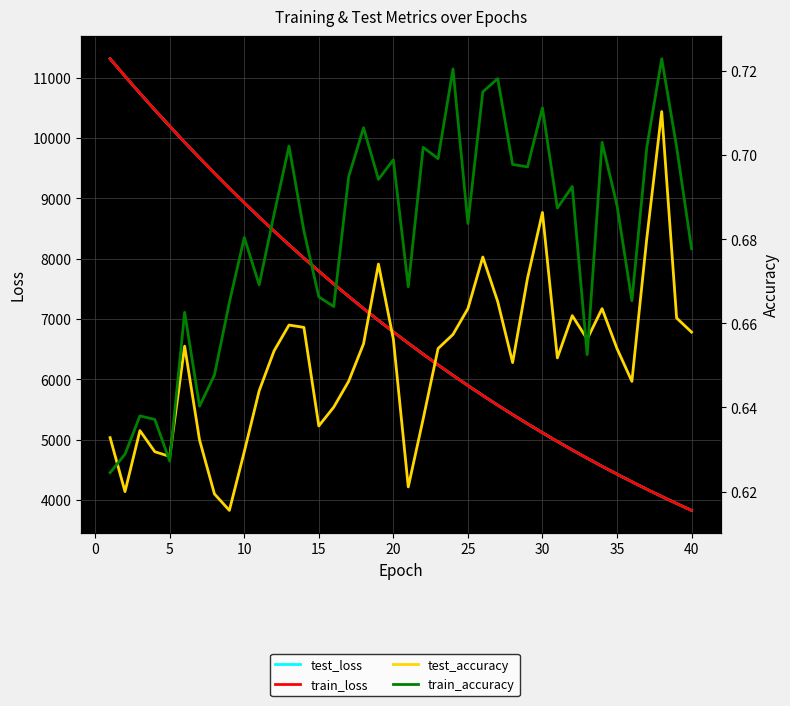

Which series has the largest range (max minus min)?

train_loss